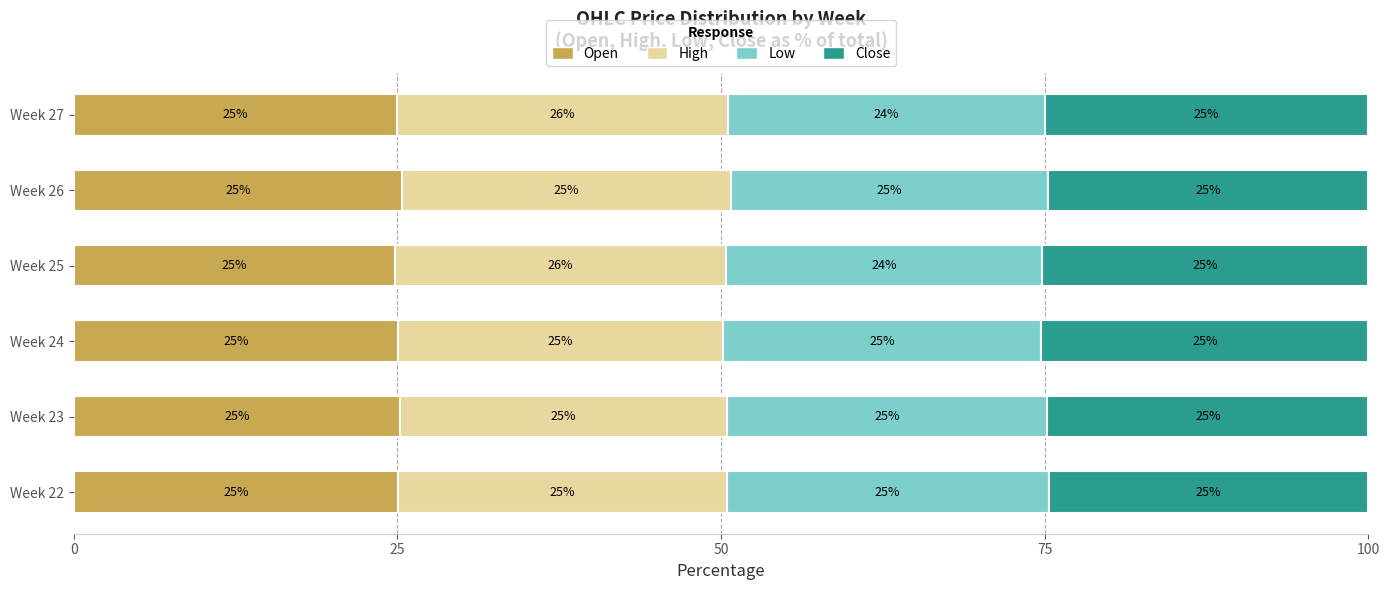

How many data points in Open are less than 25?

2